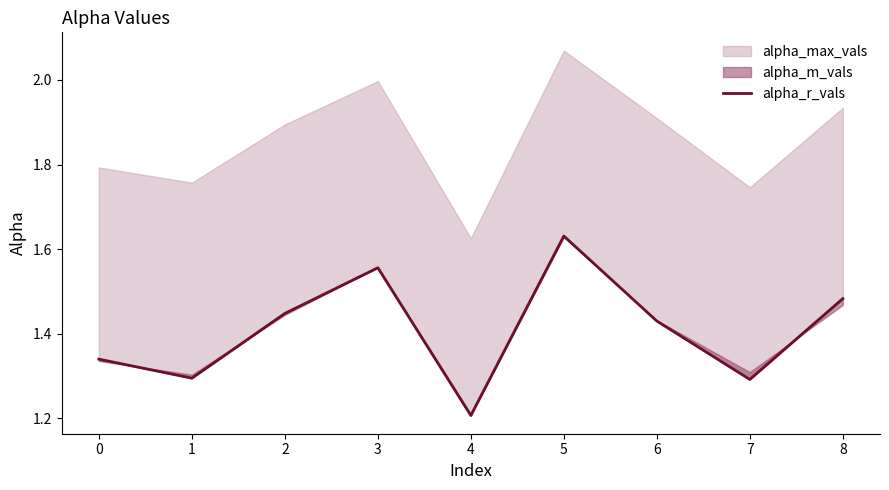

True or false: the data shows 0.4 at 8.

False